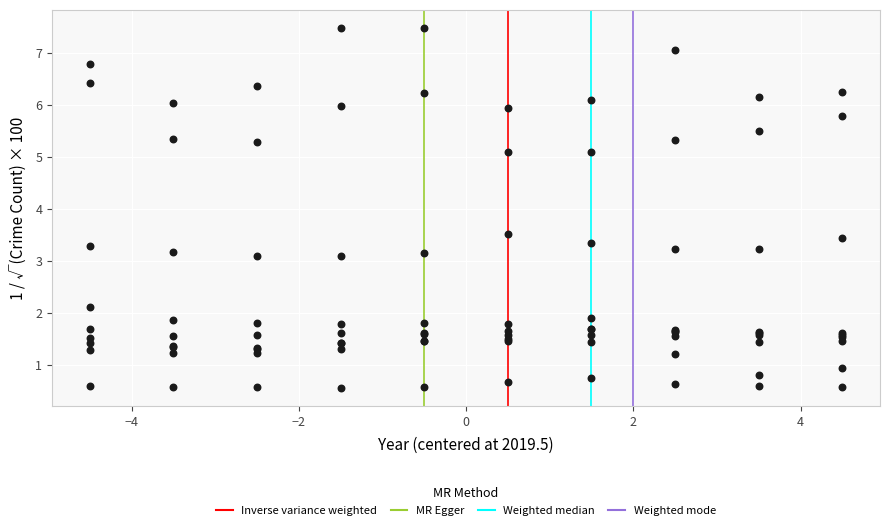

What Y value in the scatter plot is closest to 4?

3.5